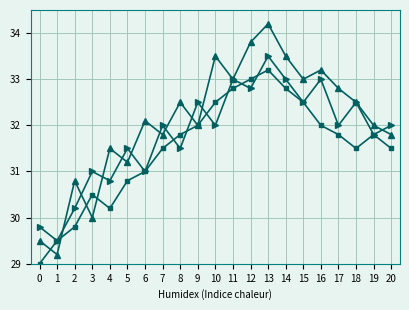

At which category does the chart reach its peak across all series?

13